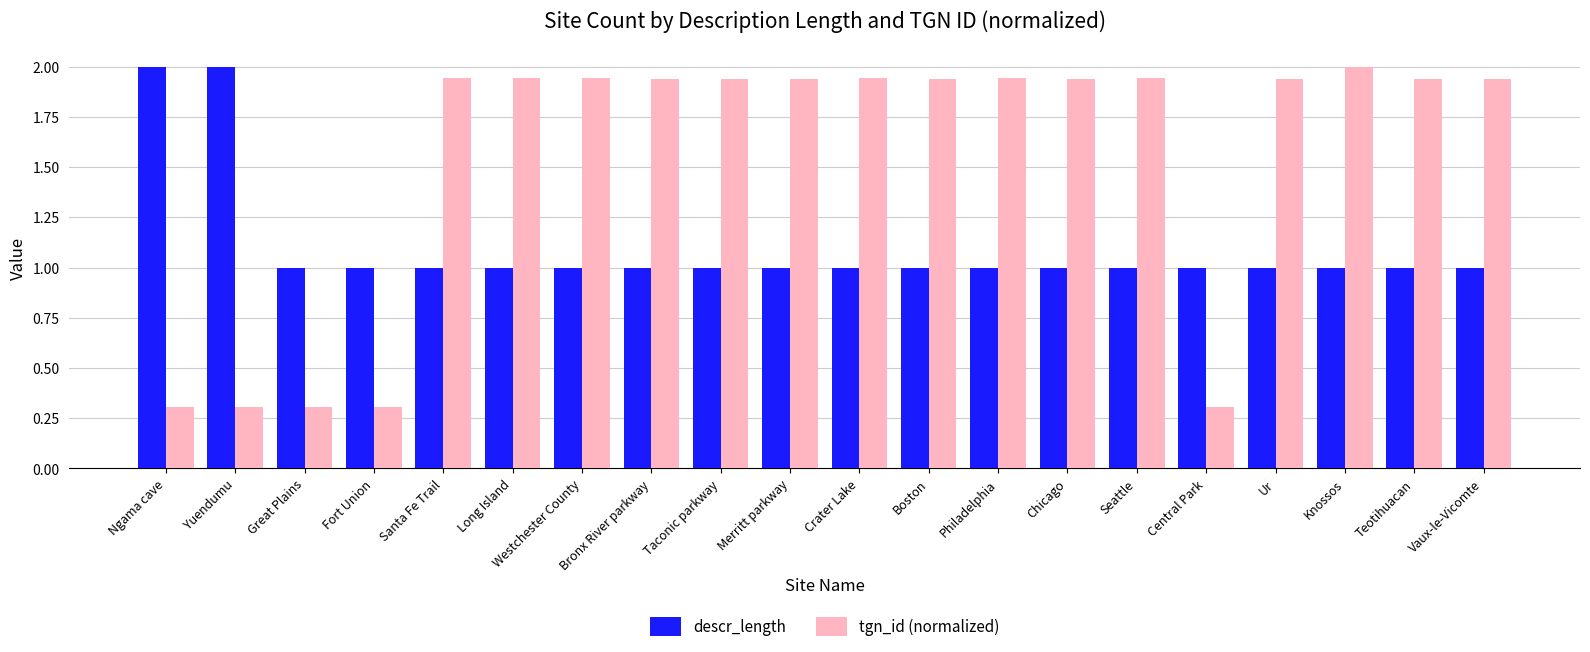

What is the total value across all series at Ur?

2.9